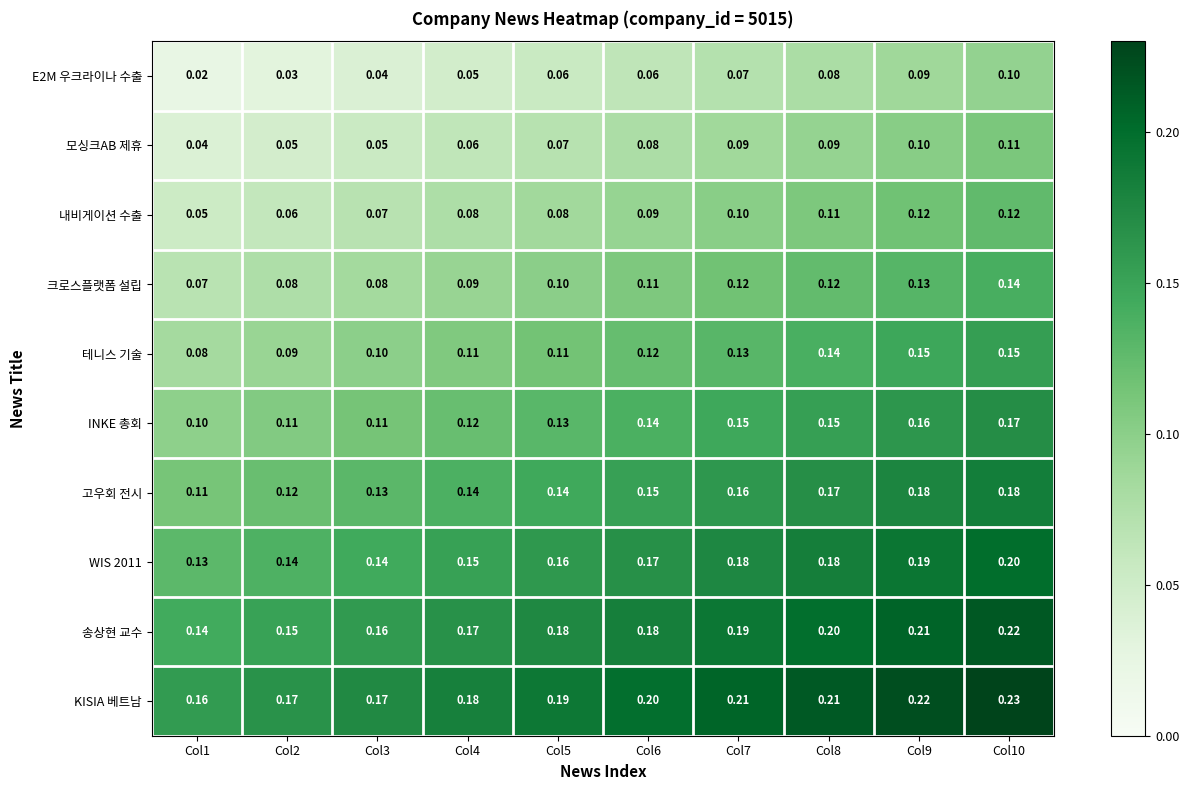

What is the spread (max minus min) of values at Col4?

0.1